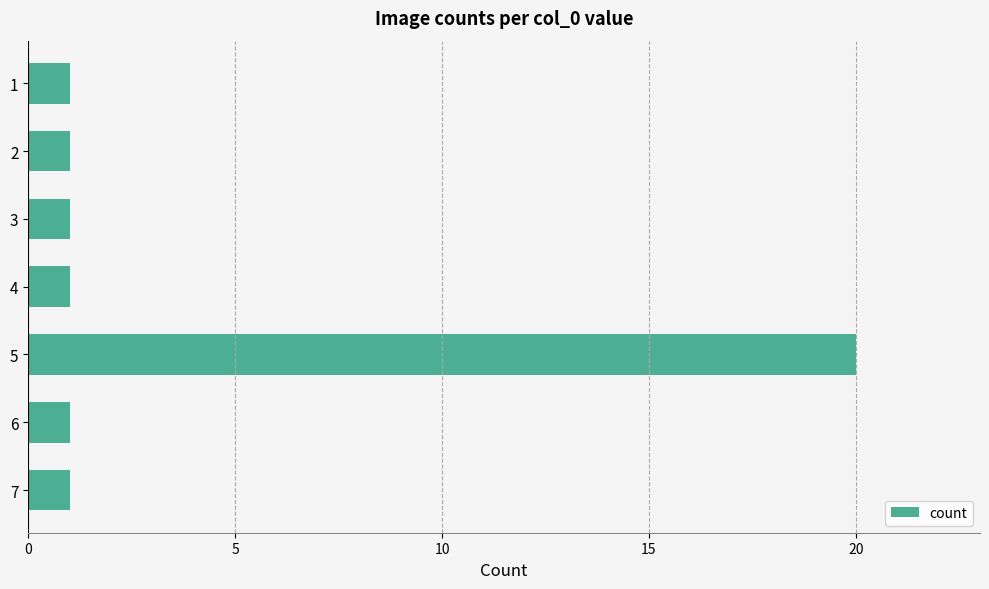

Reading top to bottom, transcribe all the data shown in this chart.

1	1	1	1	20	1	1